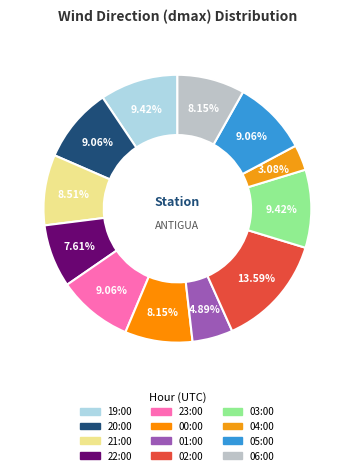

What percentage do 05:00 and 23:00 together represent?

18.1%